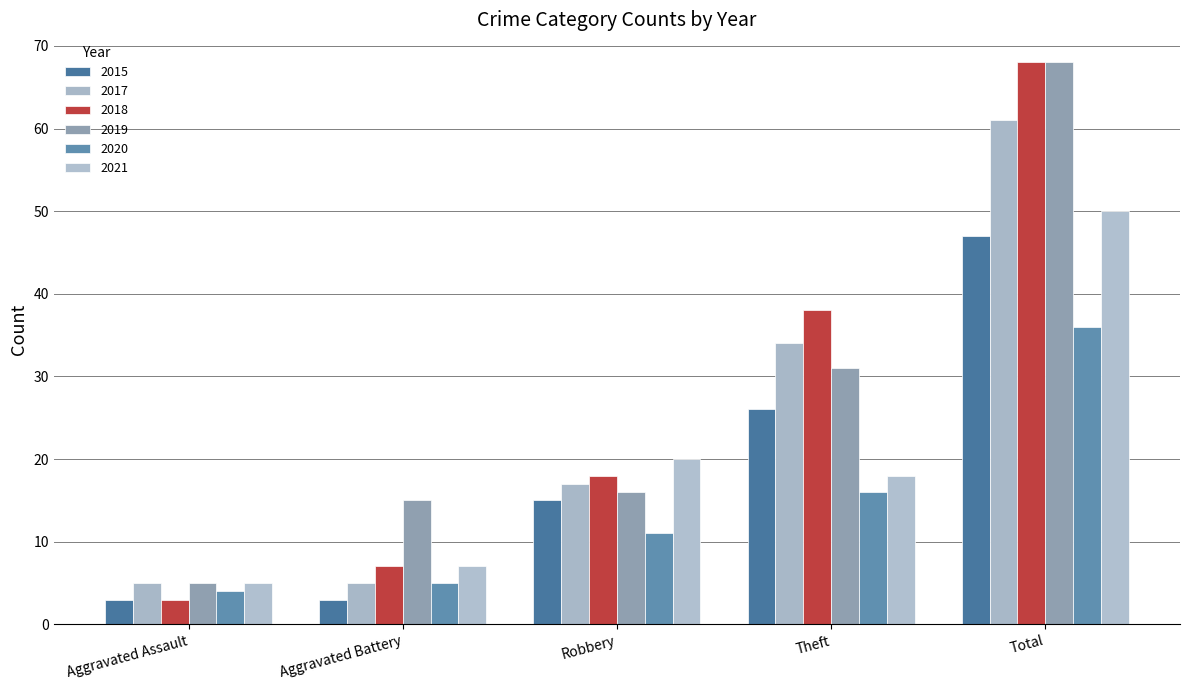

Reading left to right, transcribe all the data shown in this chart.

2015: 3	3	15	26	47
2017: 5	5	17	34	61
2018: 3	7	18	38	68
2019: 5	15	16	31	68
2020: 4	5	11	16	36
2021: 5	7	20	18	50